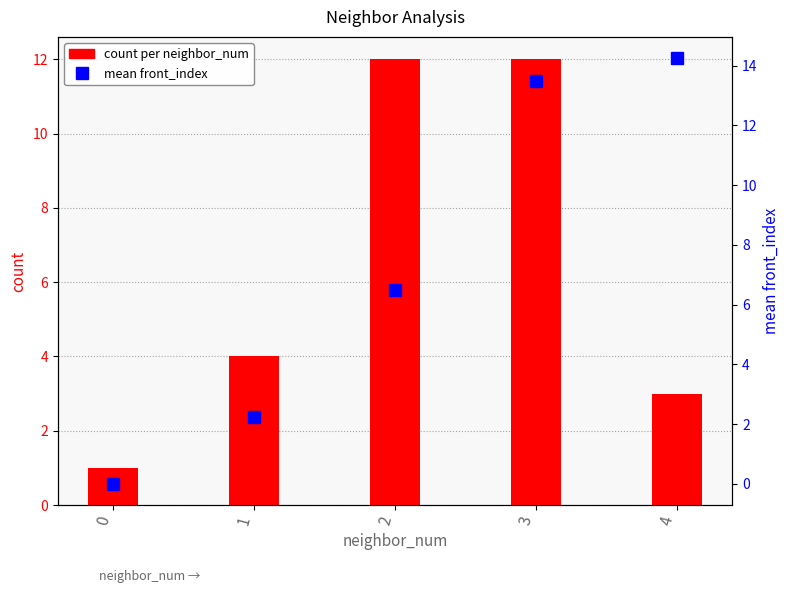

What is the difference between the second highest and minimum values in the count per neighbor_num series?

11.0